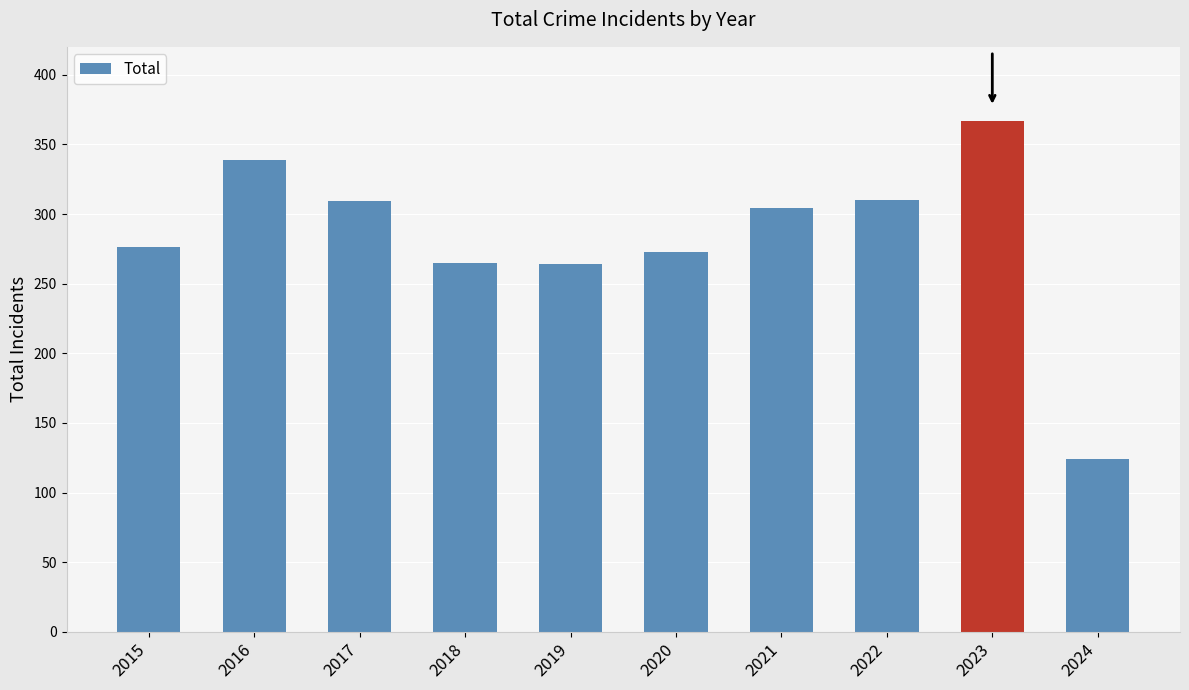

What is the value of the 7th bar from the left?

304